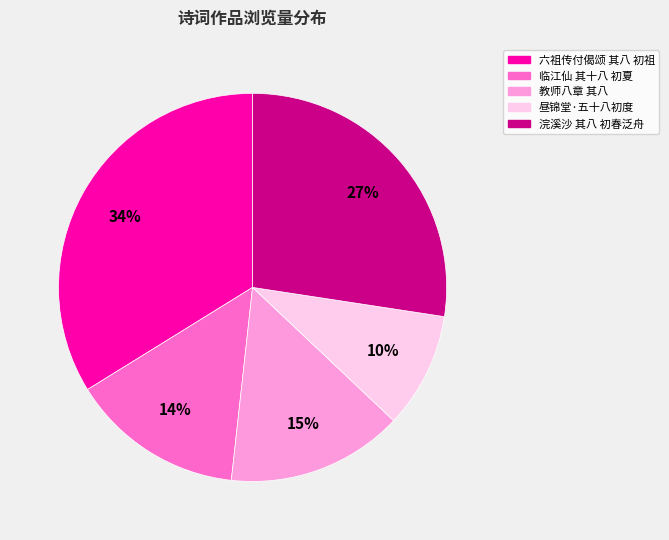

To the nearest percent, what is the difference between the largest and smallest slice percentages?

24%